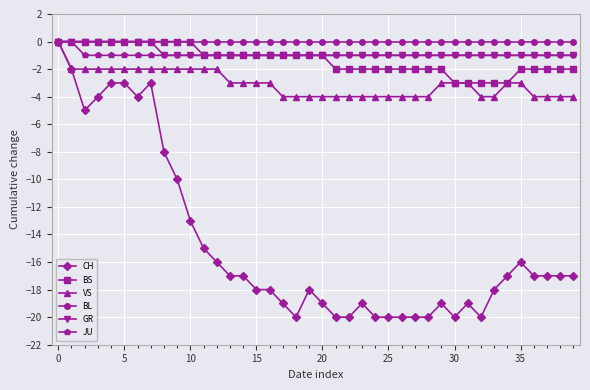

How many negative values does the CH series have?

39